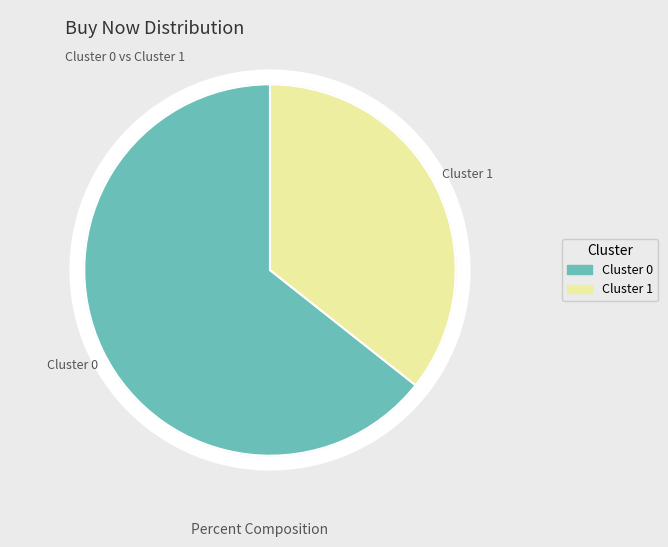

Does Cluster 1 account for over 50% of the chart?

No